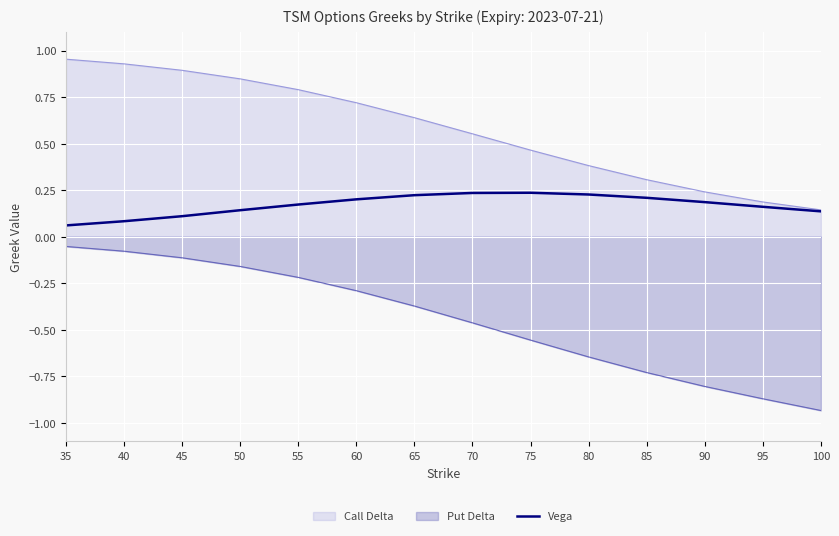

Which label corresponds to the smallest value in the chart?

100